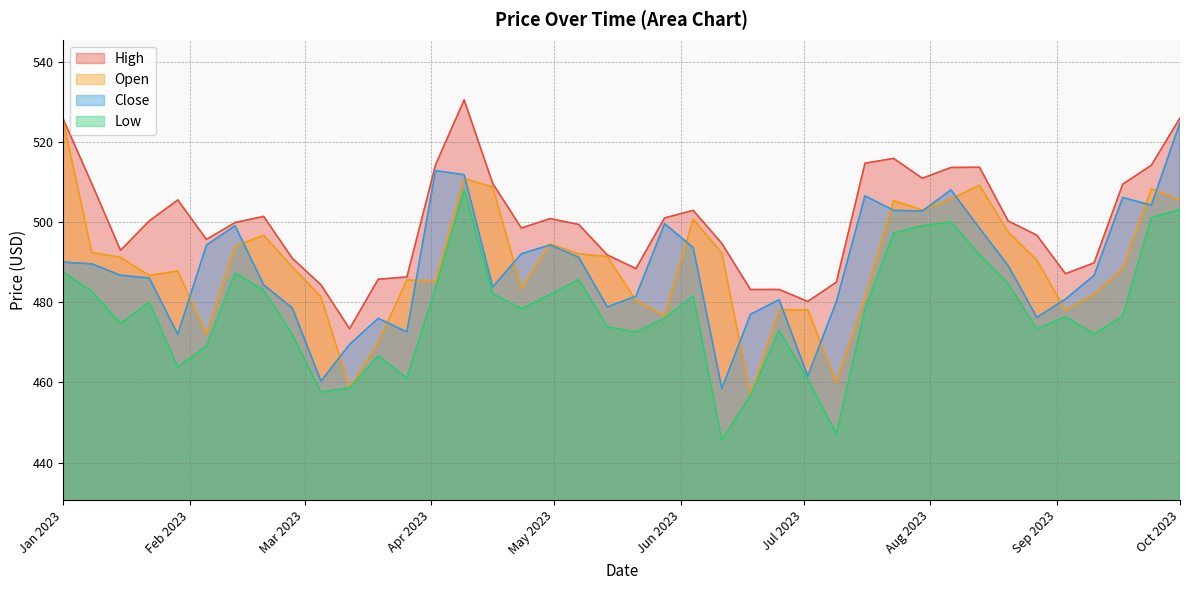

What are all the series names shown in the legend?

High, Open, Close, Low